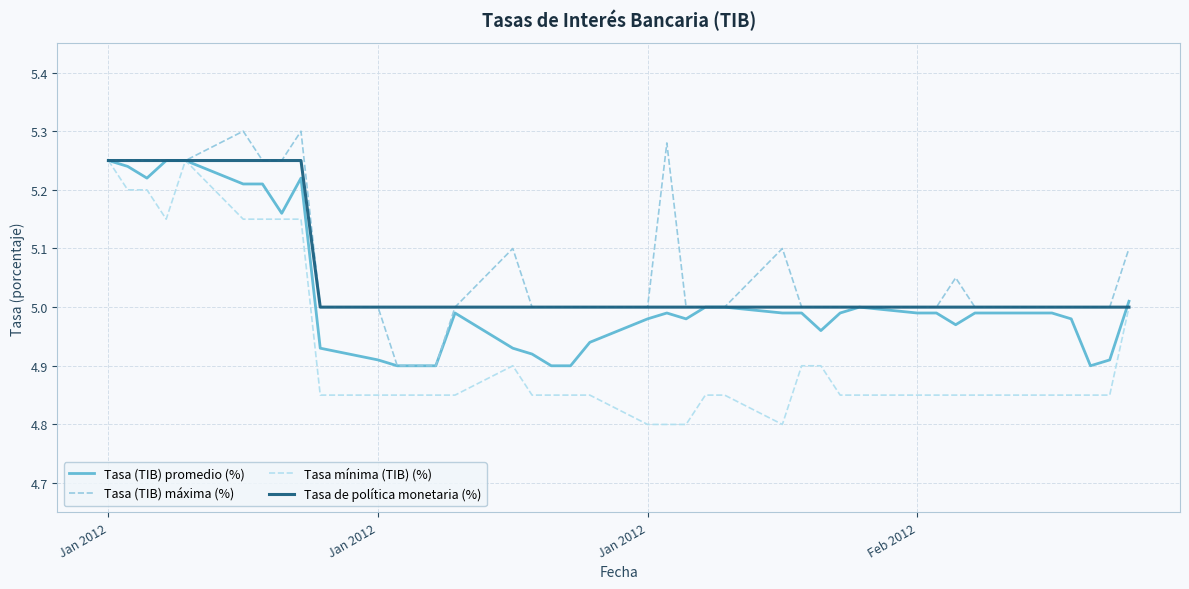

Which series has the largest range (max minus min)?

Tasa mínima (TIB) (%)